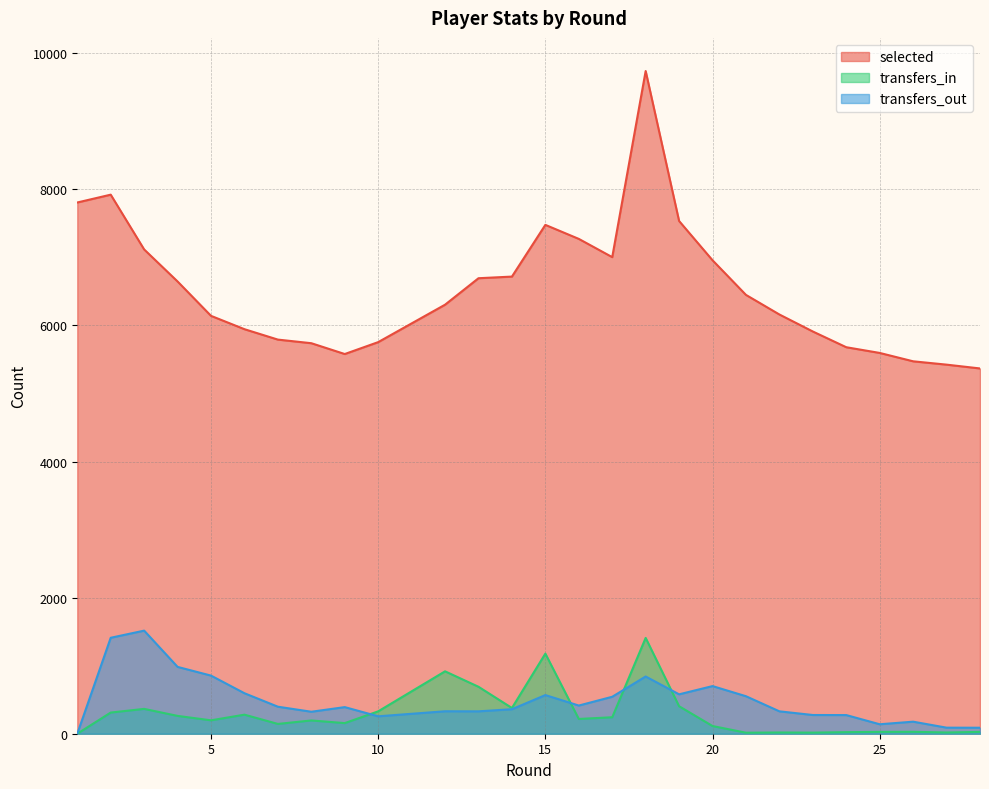

Which label corresponds to the largest value in the chart?

18